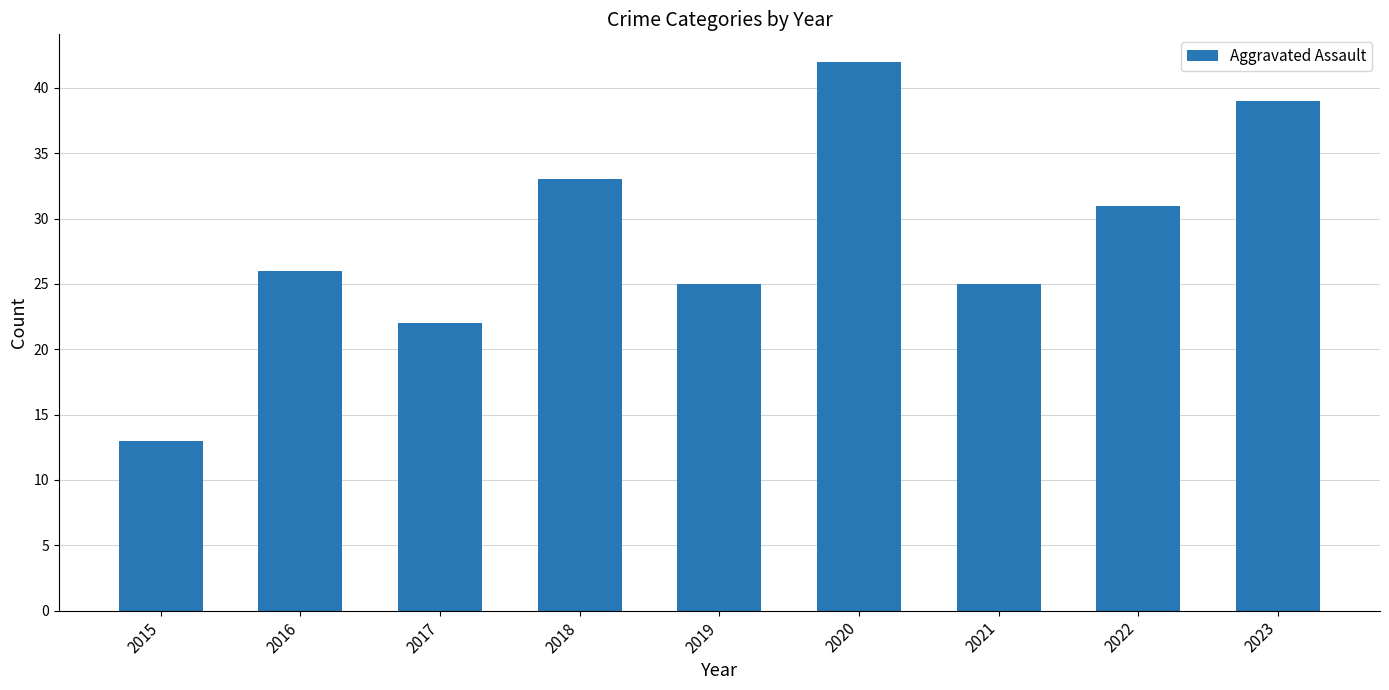

Where is the data nearest to the value 27?

2016